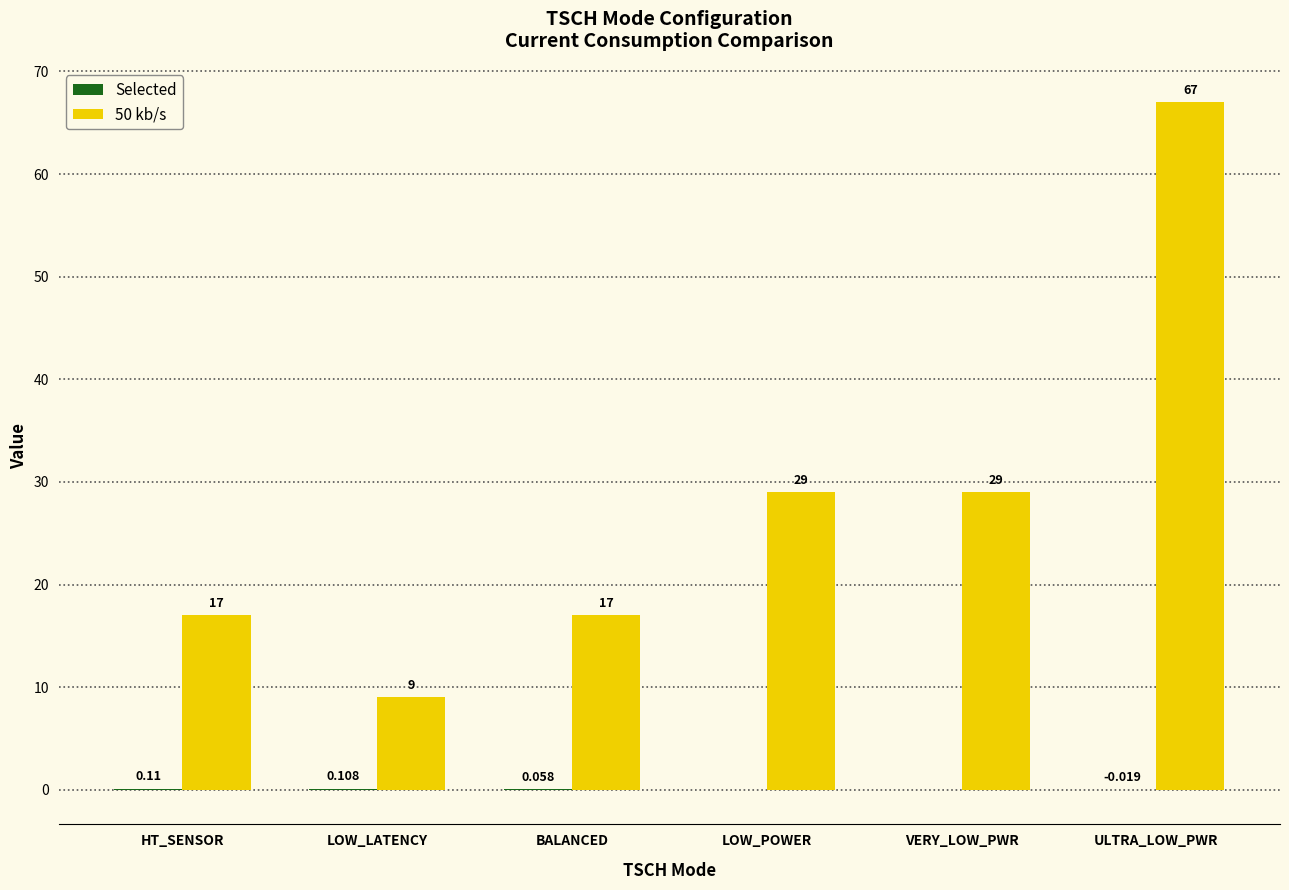

Which category has the highest value in the 50 kb/s series?

ULTRA_LOW_PWR